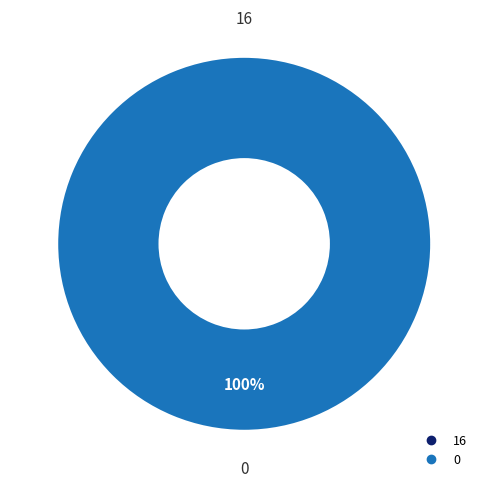

What portion of the pie excludes 16?

100.0%